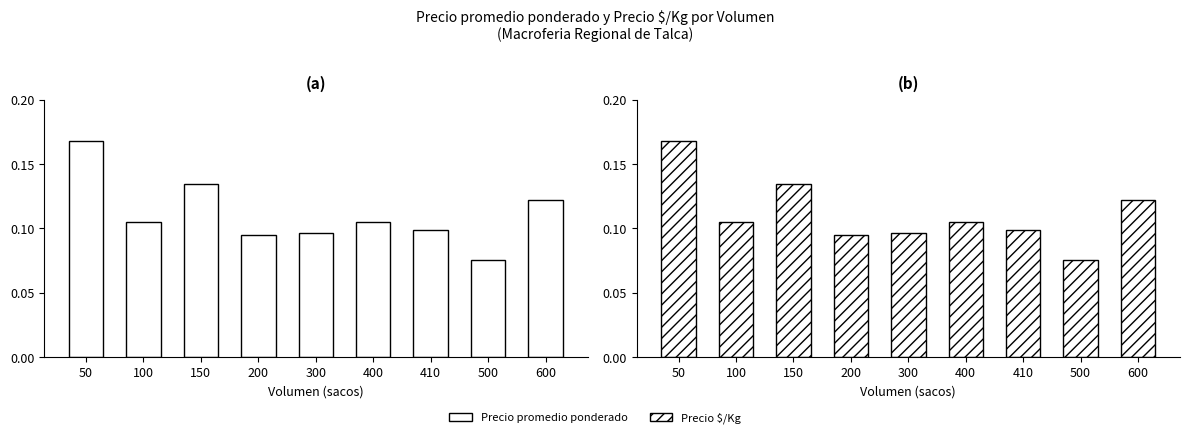

Count the number of data series in this chart.

2